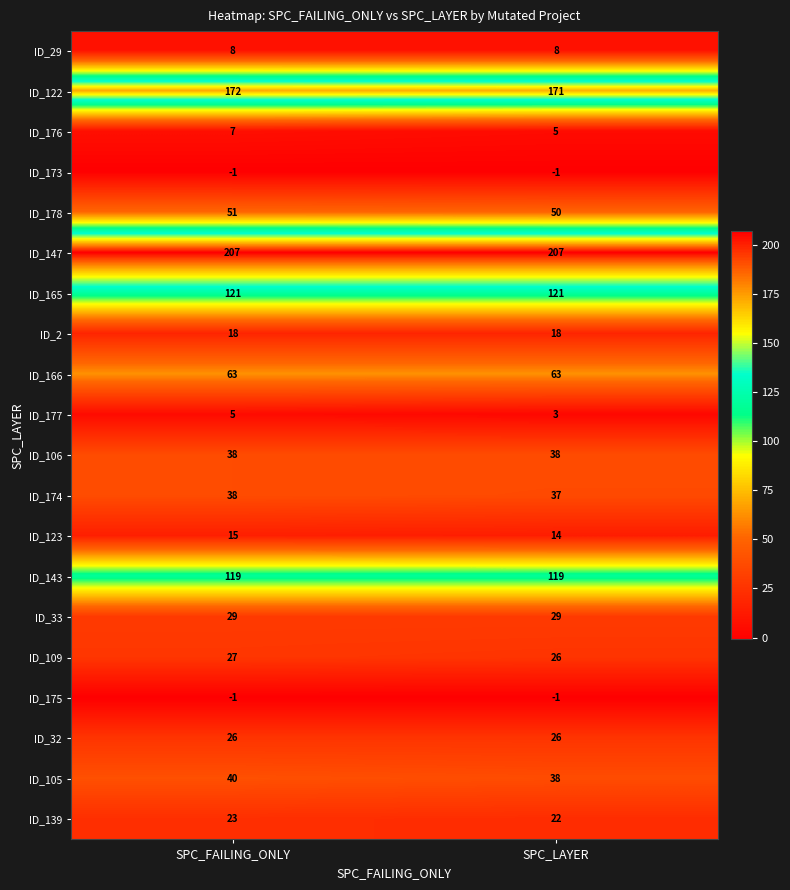

At which label does ID_177 reach its peak?

SPC_FAILING_ONLY